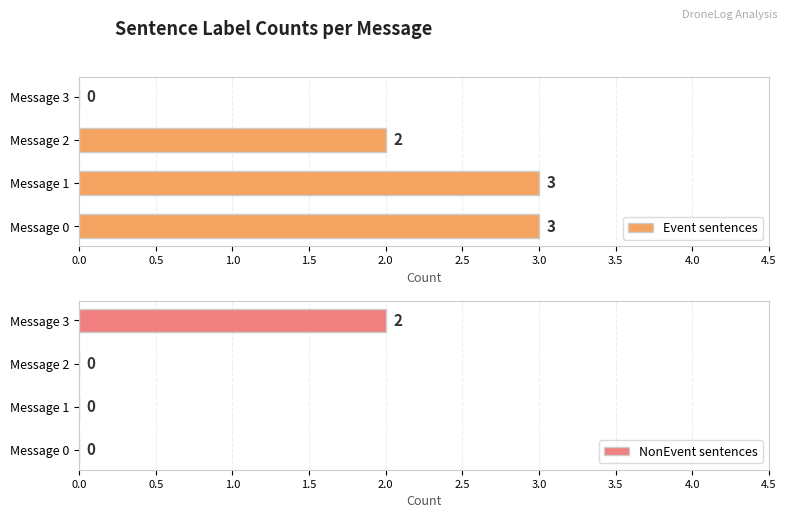

At which category is the sum across all series the highest?

message_0